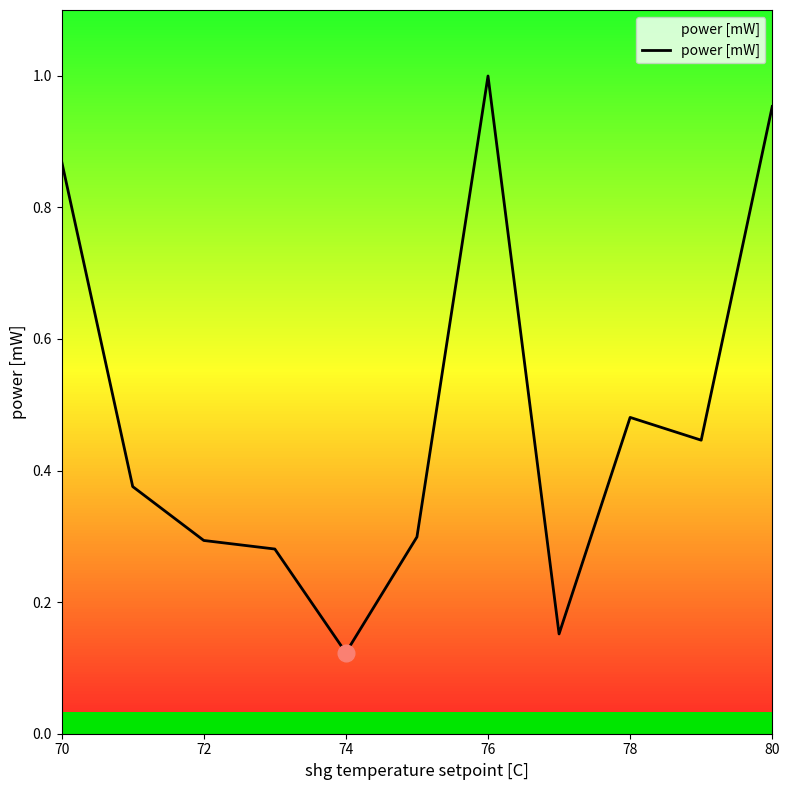

Reading right to left, list all the values displayed in this chart.

1.0	0.4	0.5	0.2	1.0	0.3	0.1	0.3	0.3	0.4	0.9